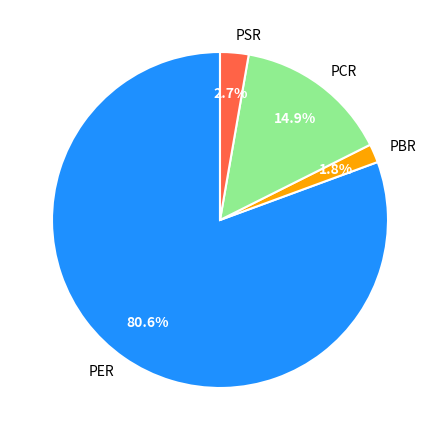

Count the number of slices in the pie.

4